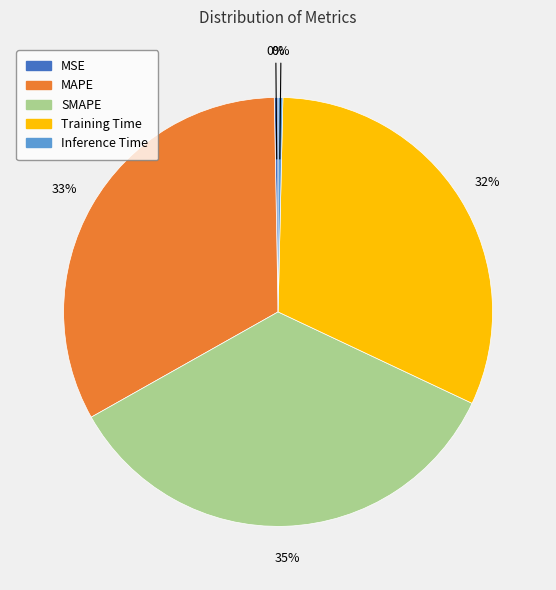

Which slice is the largest?

SMAPE